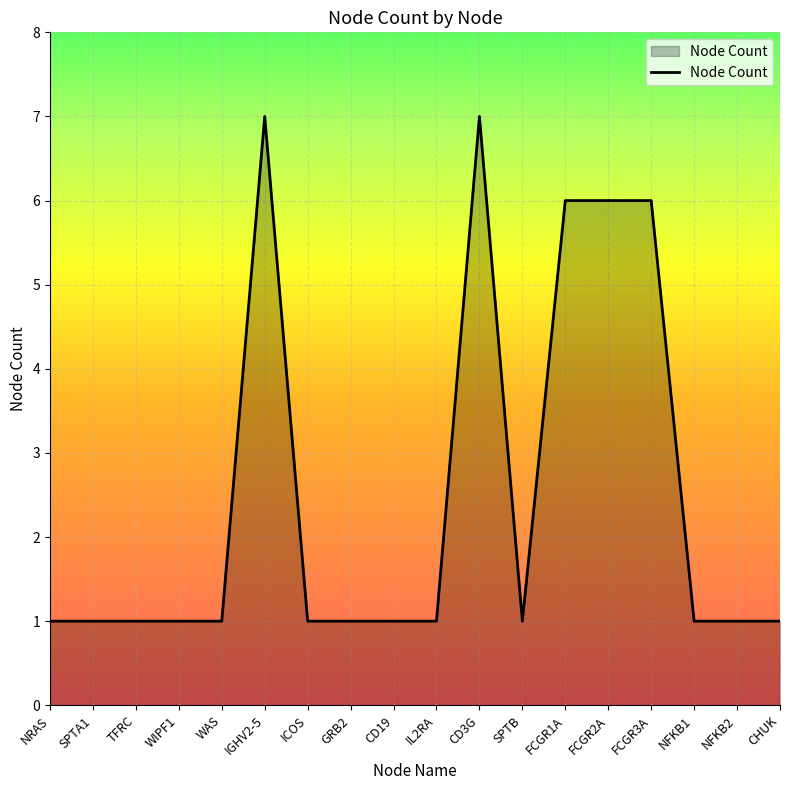

What is the ratio of the value at GRB2 to the value at WIPF1?

1.0